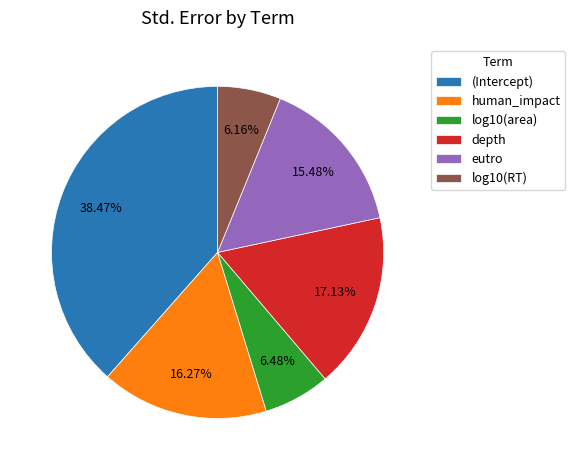

Between log10(RT) and depth, which is larger?

depth